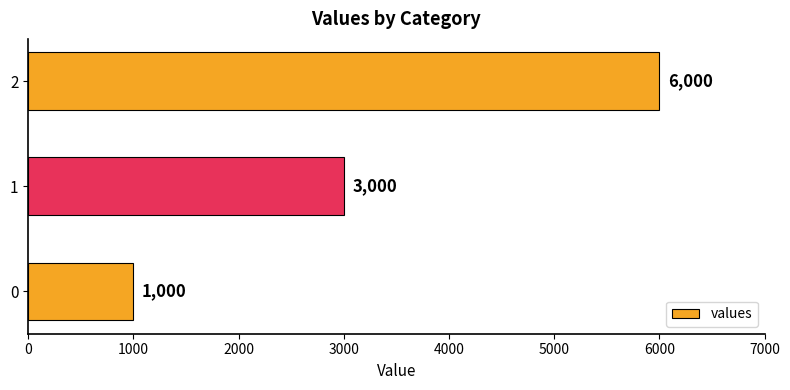

Rank the categories by value from highest to lowest.

2, 1, 0